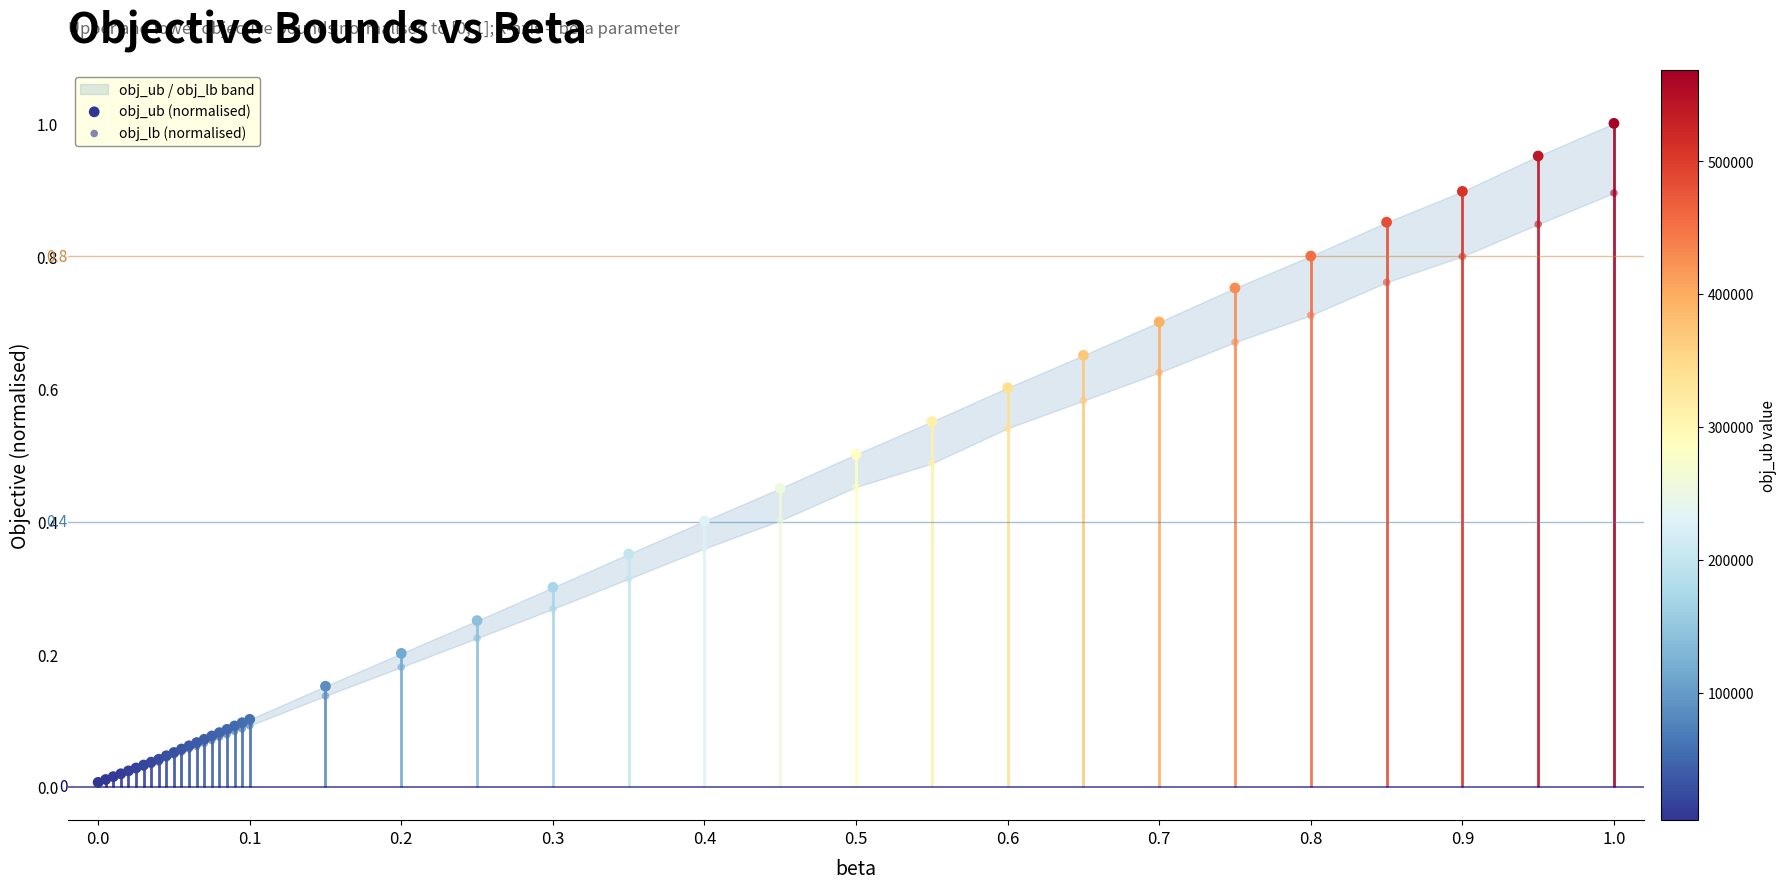

At how many categories does at least one series exceed 0?

39